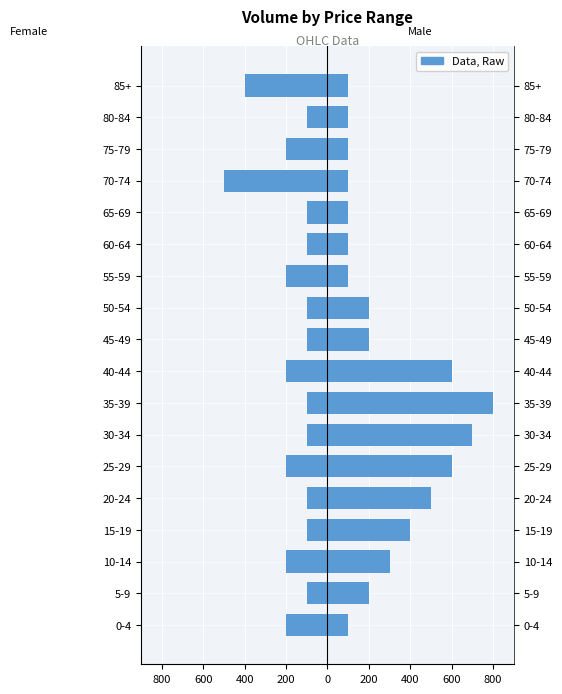

List the series in order of their peak value, lowest first.

Female, Male